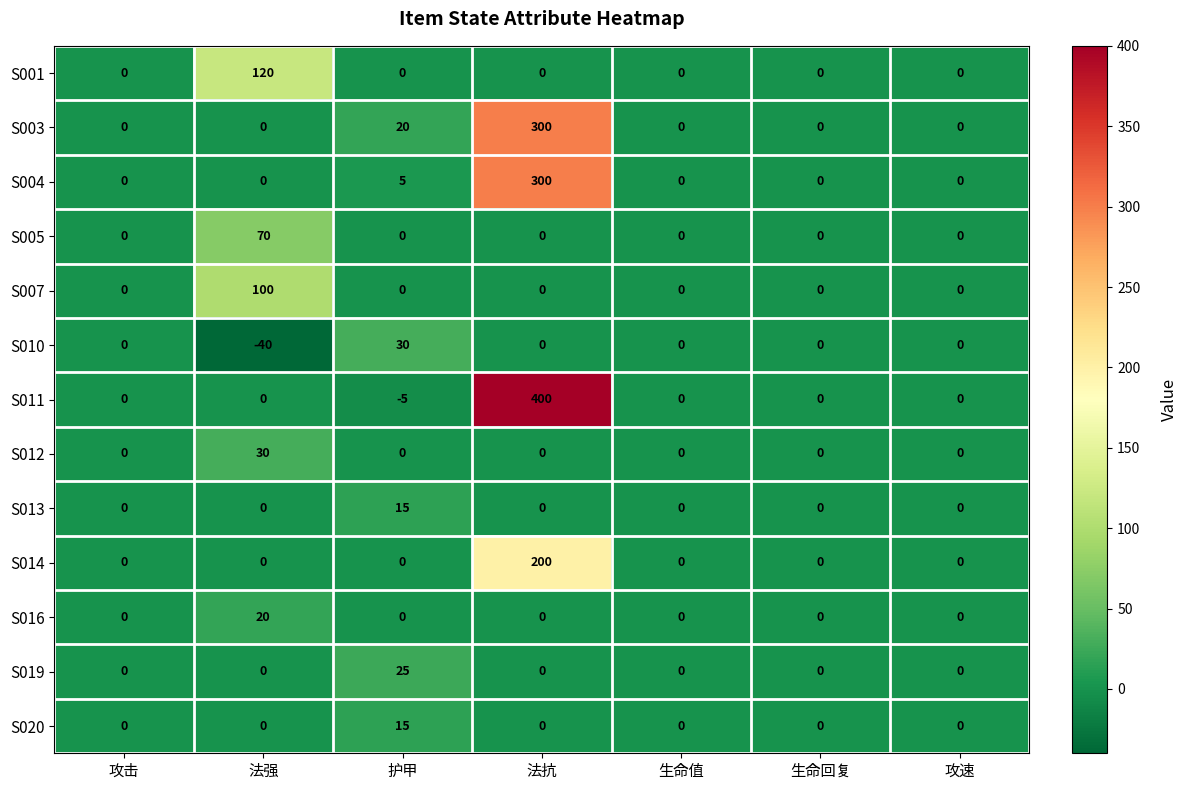

Which series has the largest total across all categories?

S011